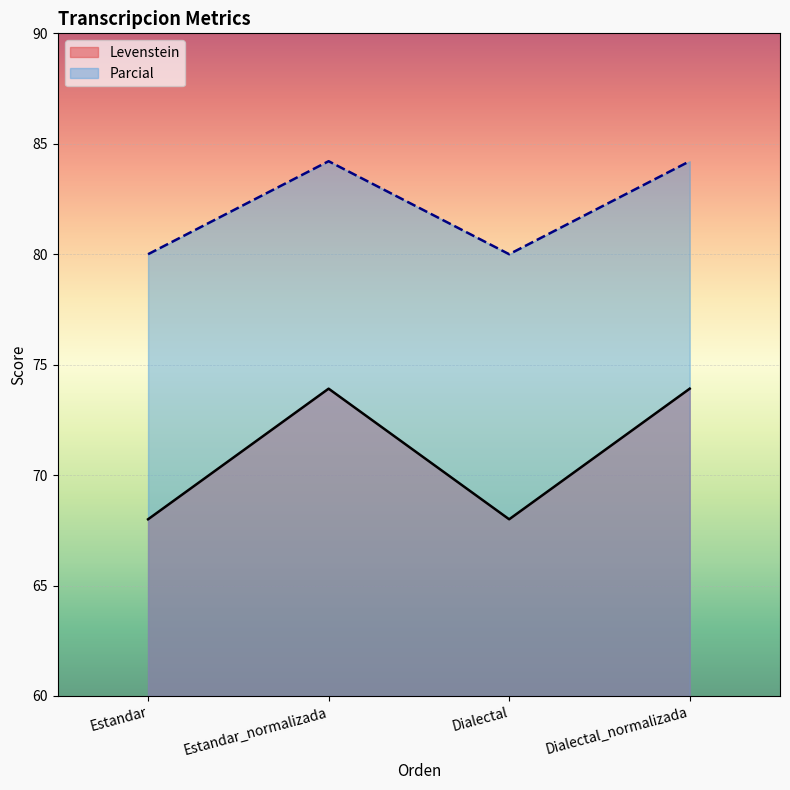

Reading right to left, list all the values displayed in this chart.

Levenstein: Dialectal_normalizada=73.9	Dialectal=68.0	Estandar_normalizada=73.9	Estandar=68.0
Parcial: Dialectal_normalizada=84.2	Dialectal=80.0	Estandar_normalizada=84.2	Estandar=80.0